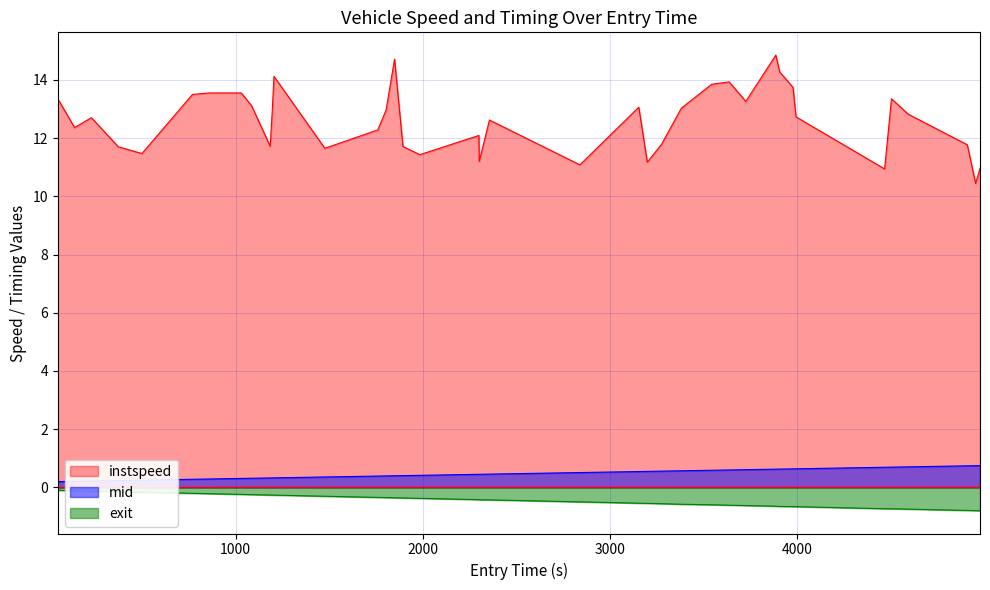

List the series in order of their peak value, highest first.

instspeed, mid, exit